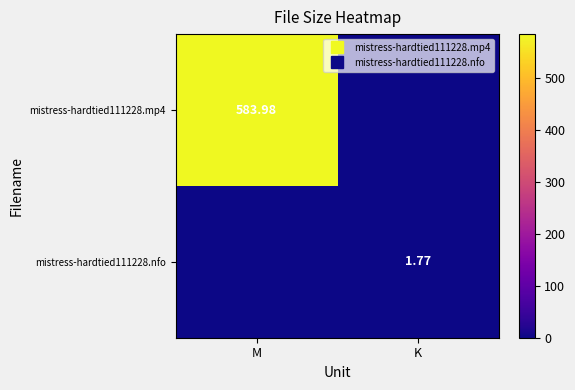

How many mistress-hardtied111228.nfo values are between 0 and 1?

1